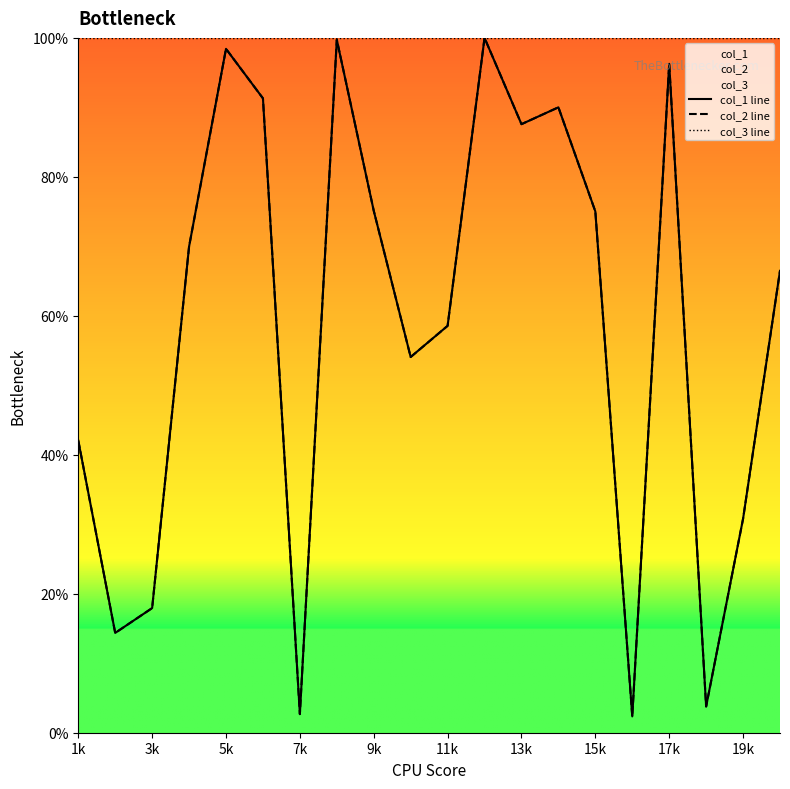

How many values in the col_2 line series are below 69?

10